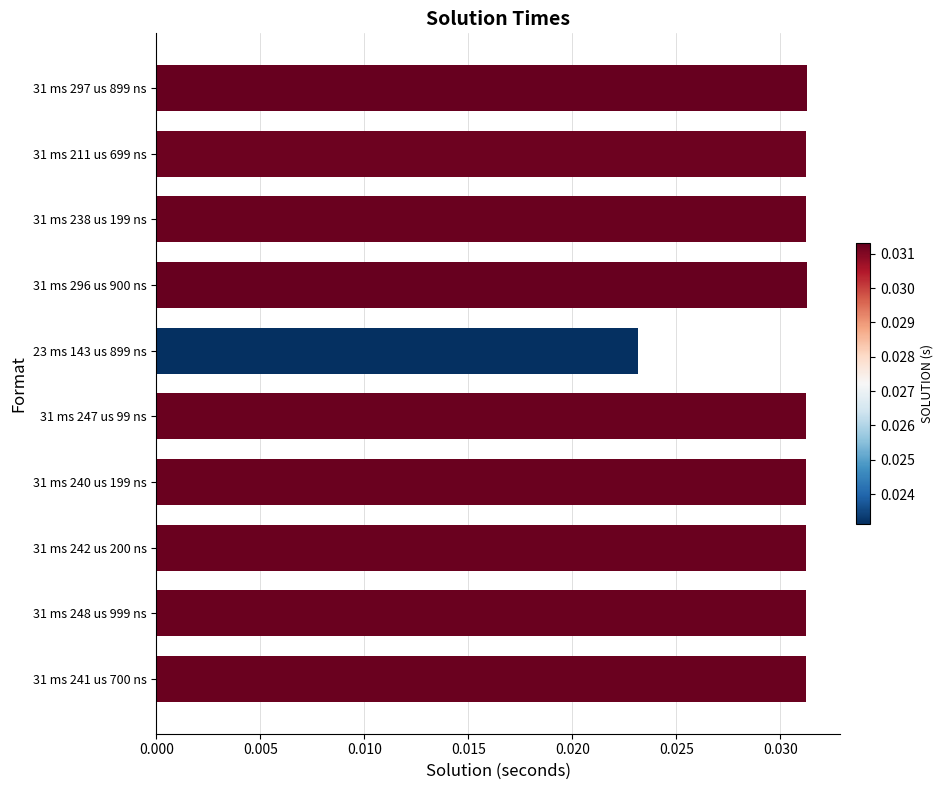

Is it true that the value at 31 ms 241 us 700 ns is 0.1?

False